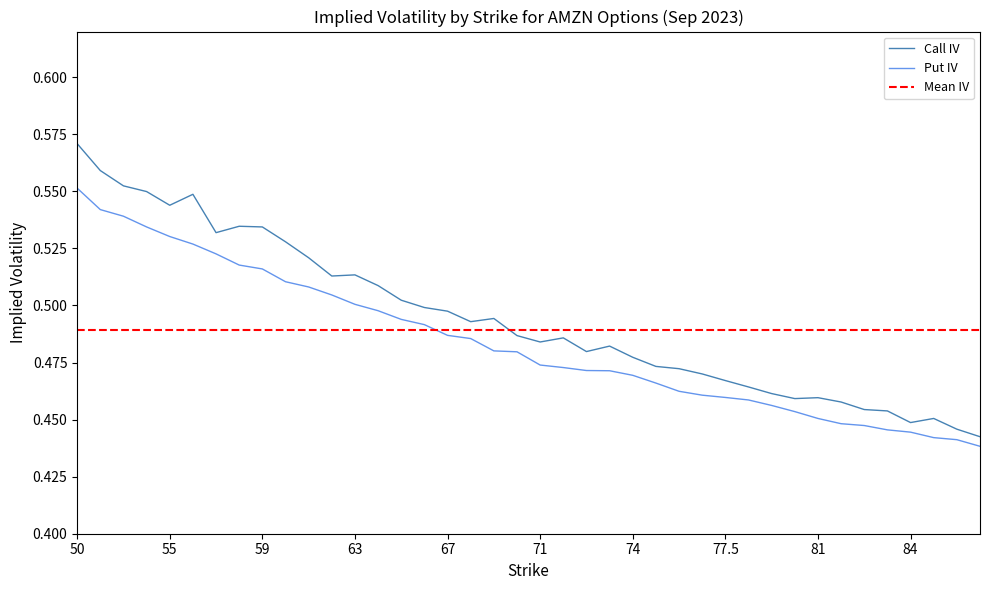

What is the average value of the Call IV series?

0.5